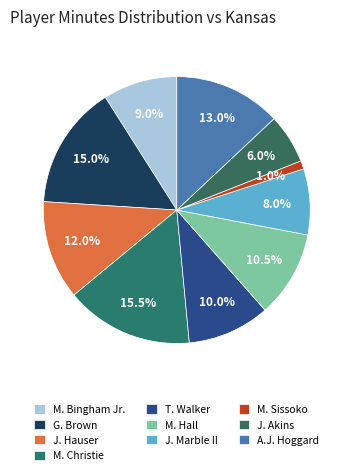

To the nearest percent, what portion does J. Hauser represent?

12%